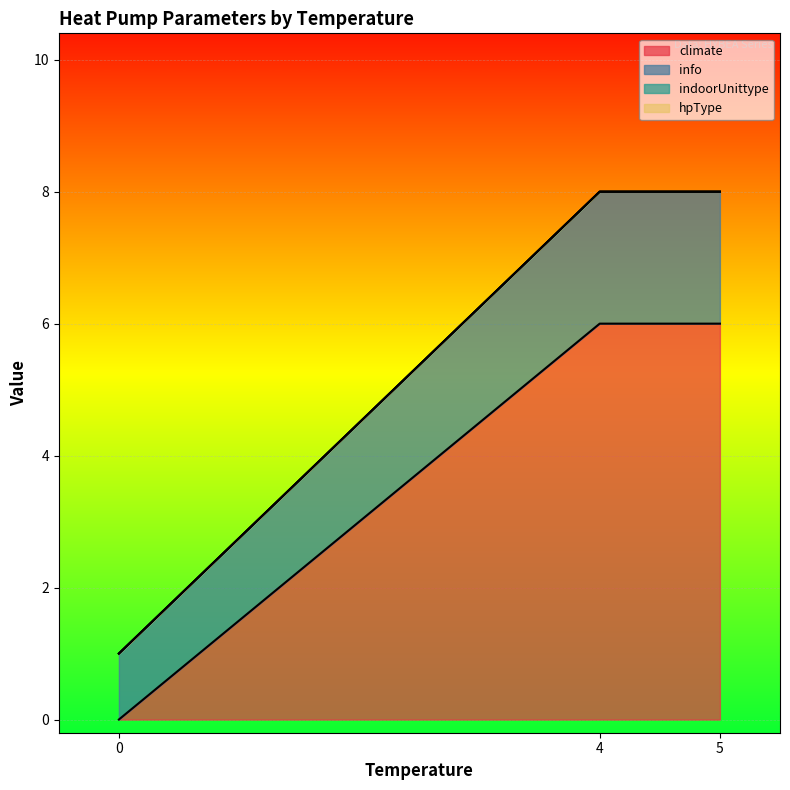

True or false: indoorUnittype and hpType intersect in this chart.

False